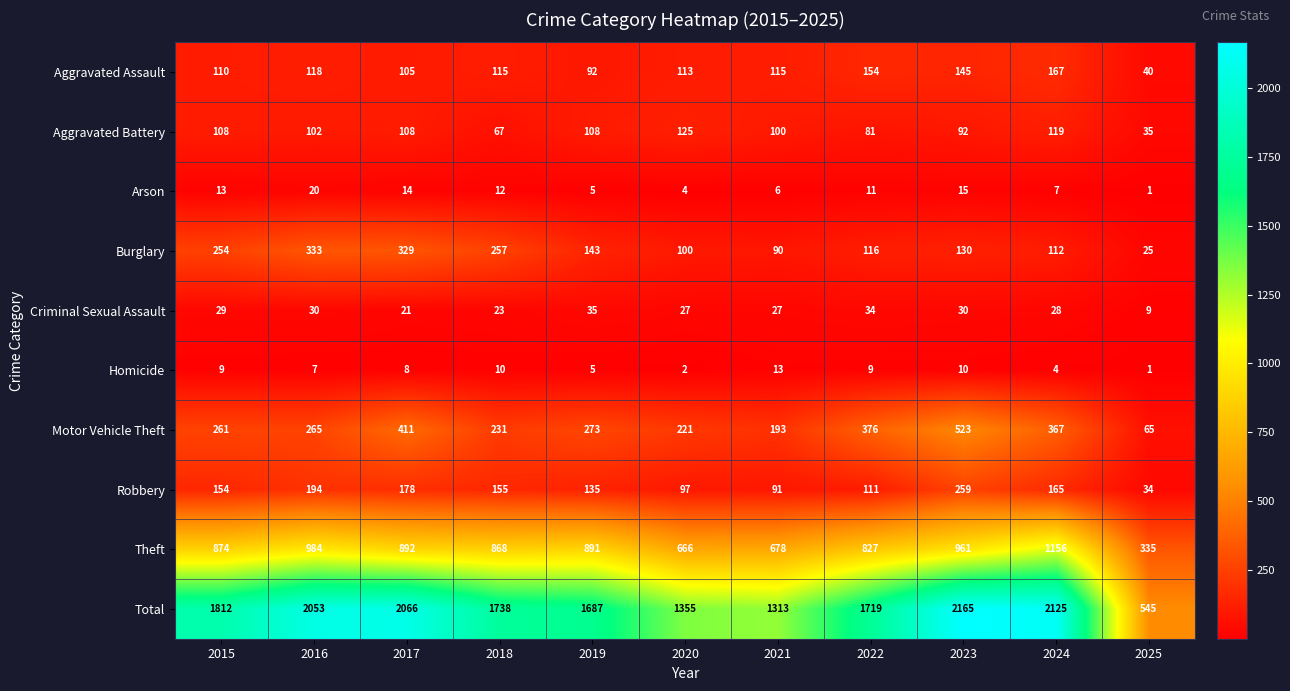

How many distinct data groups are displayed?

10